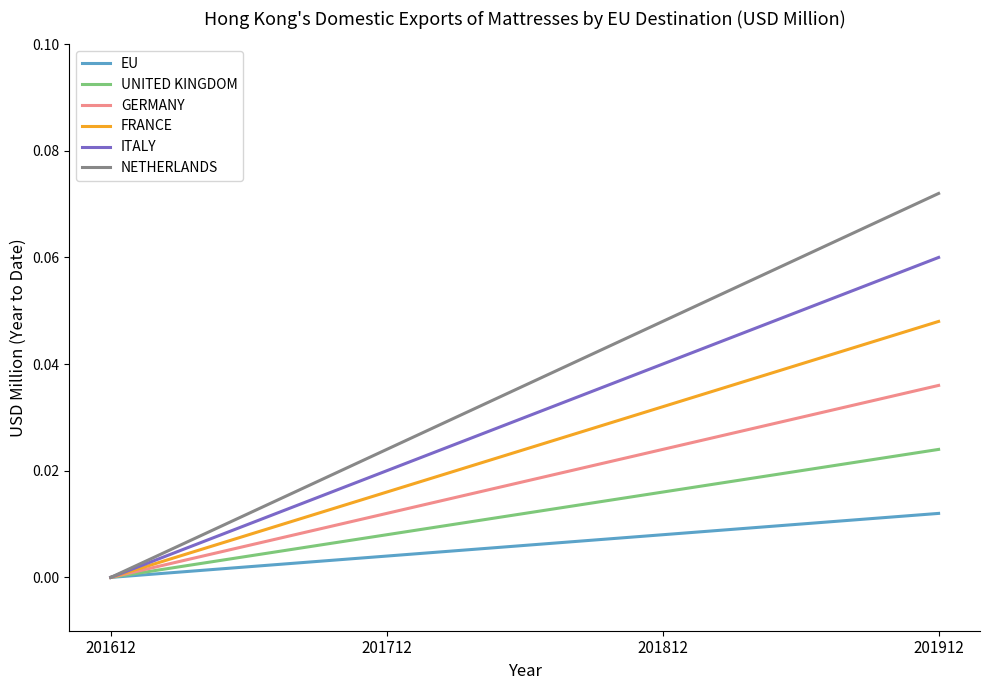

Which has a higher value, 201912 or 201612?

201912